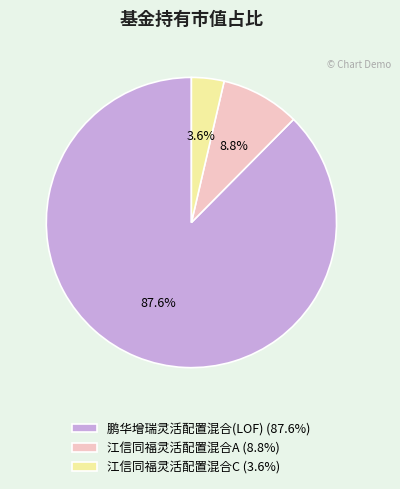

Does any single category account for the majority?

Yes